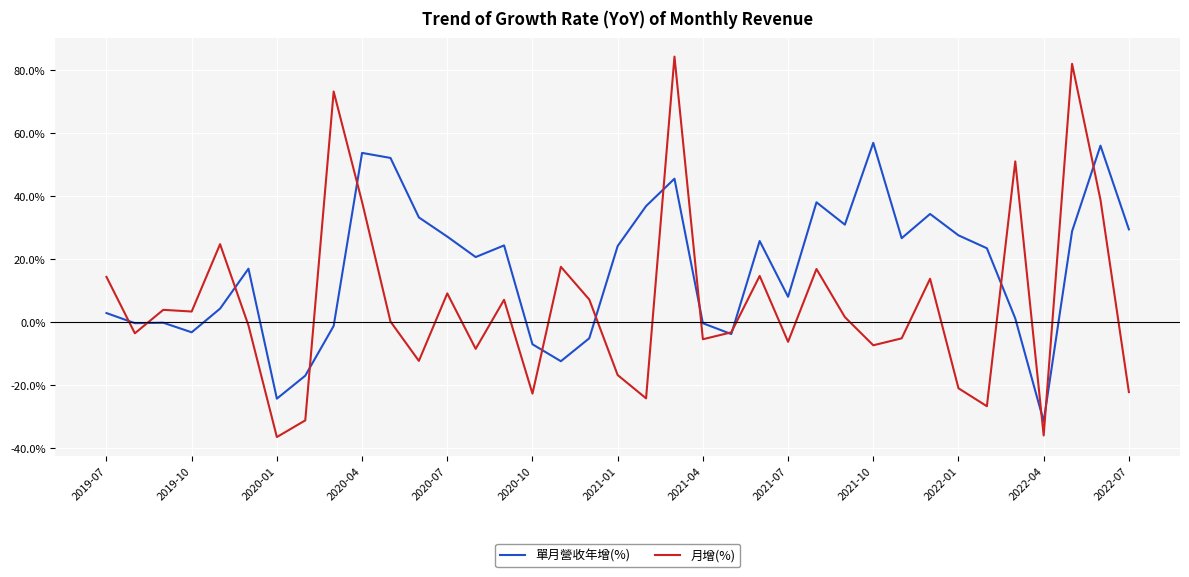

Which series has the widest spread of values?

月增(%)